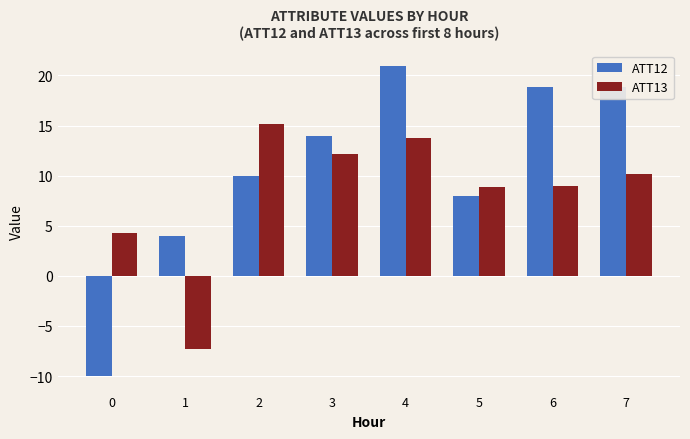

Rank the series by their maximum value, from lowest to highest.

ATT13, ATT12